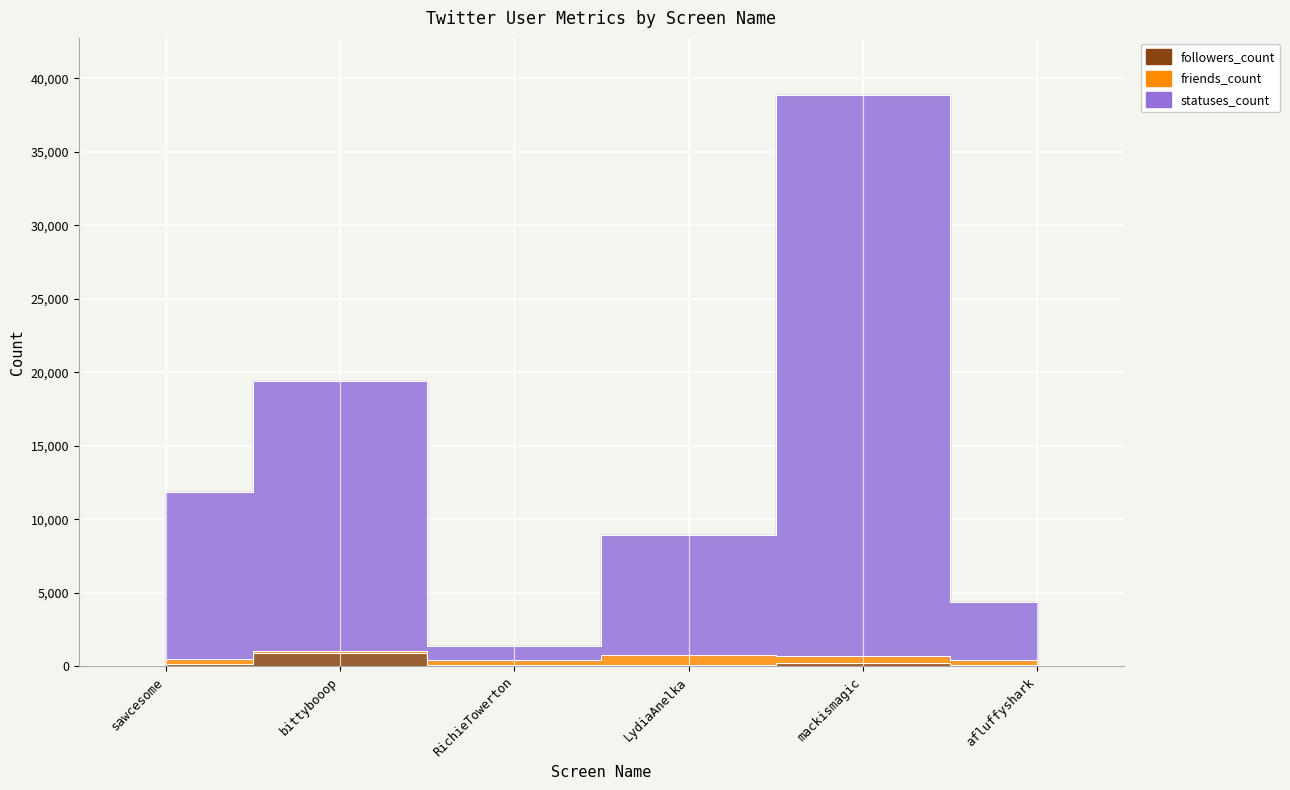

True or false: statuses_count and followers_count intersect in this chart.

False